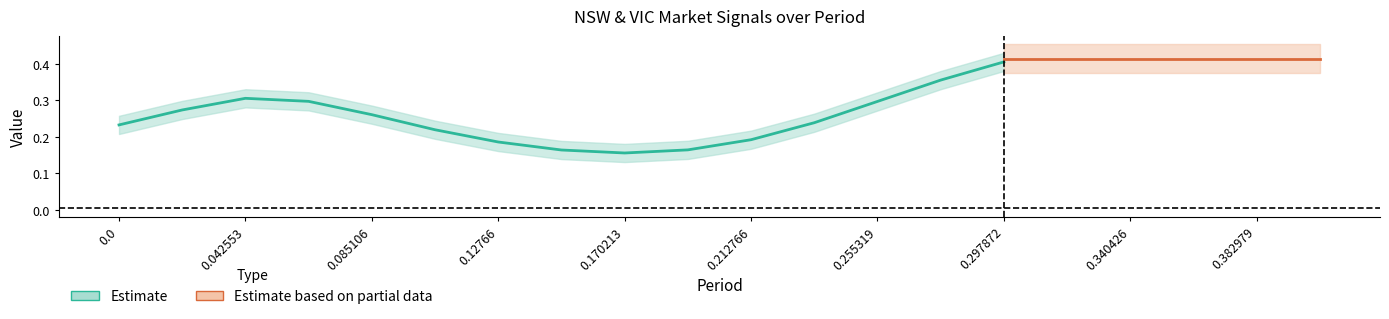

True or false: vicprice and vicdemand intersect in this chart.

False